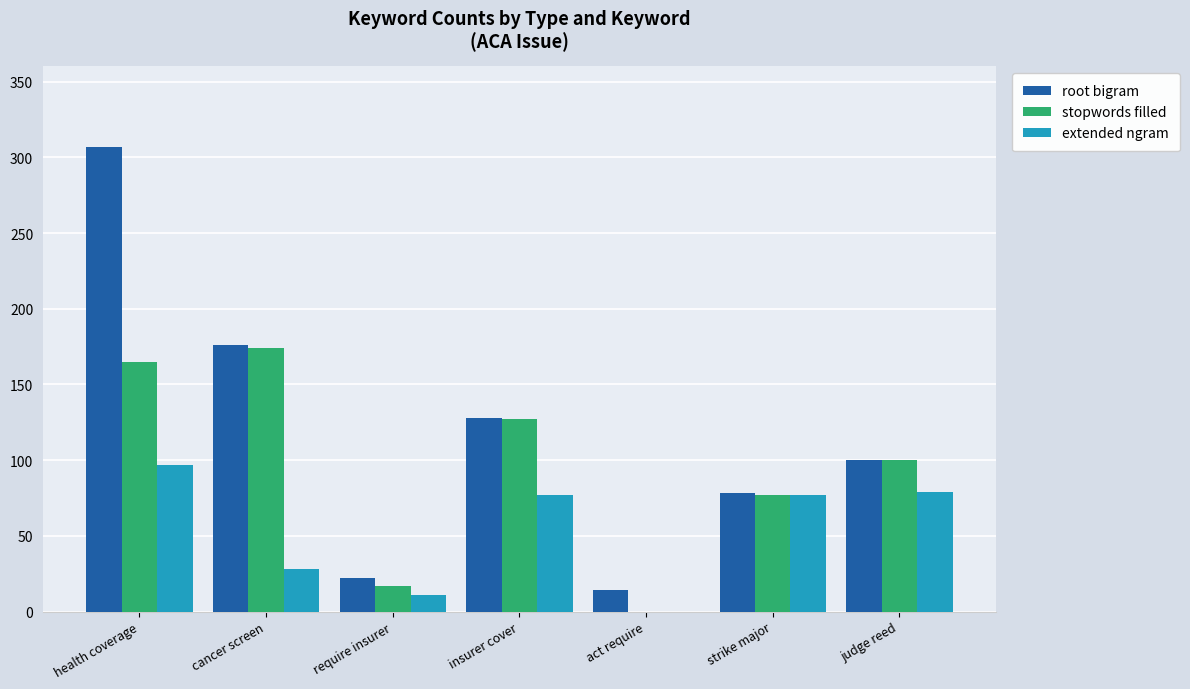

Which series has the widest spread of values?

root bigram